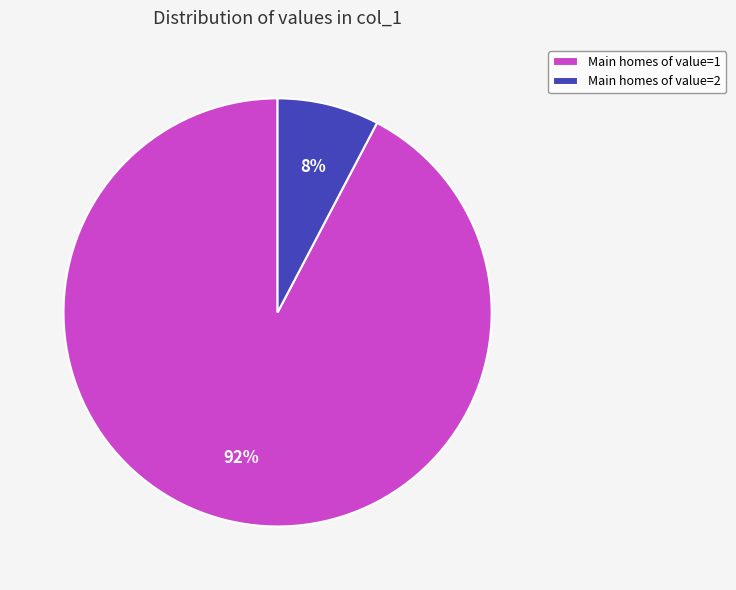

What is the largest slice in the pie chart?

Main homes of value=1